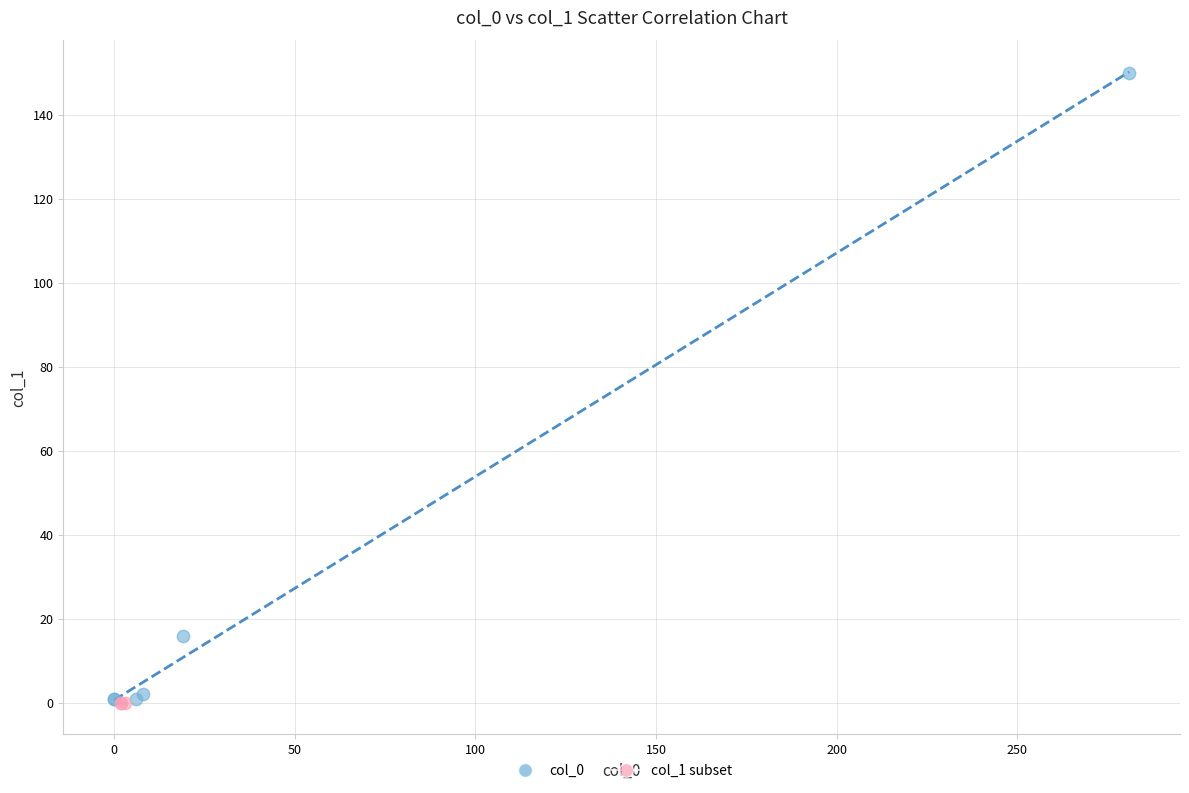

Which series reaches the maximum Y coordinate?

col_0